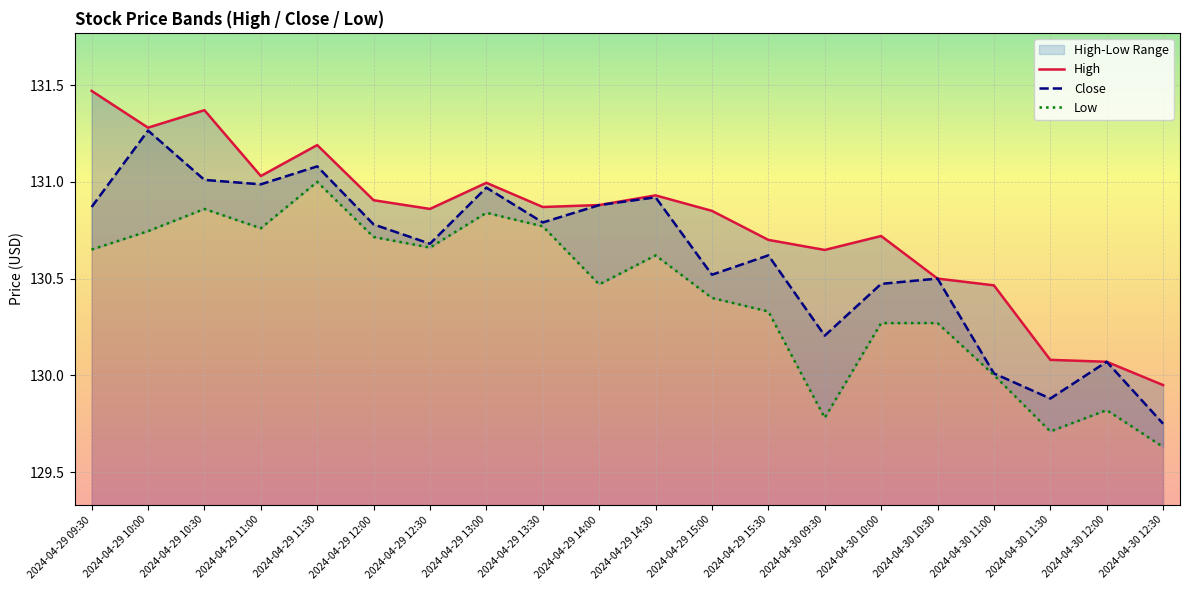

Is it true that High equals 131.0 at 2024-04-29 11:00?

True